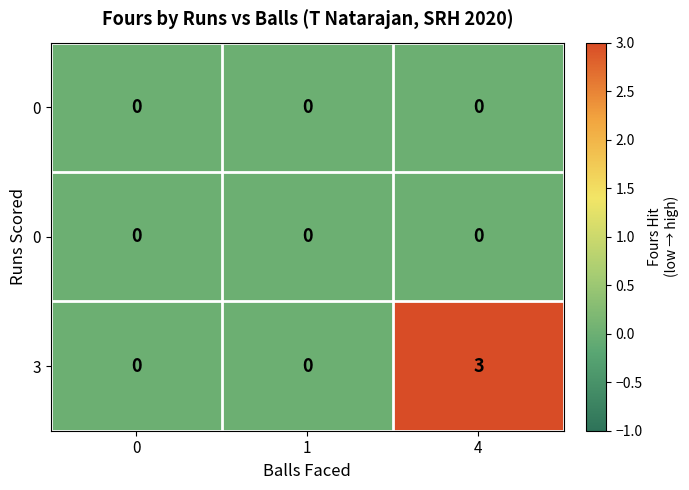

At which category is the sum across all series the highest?

4